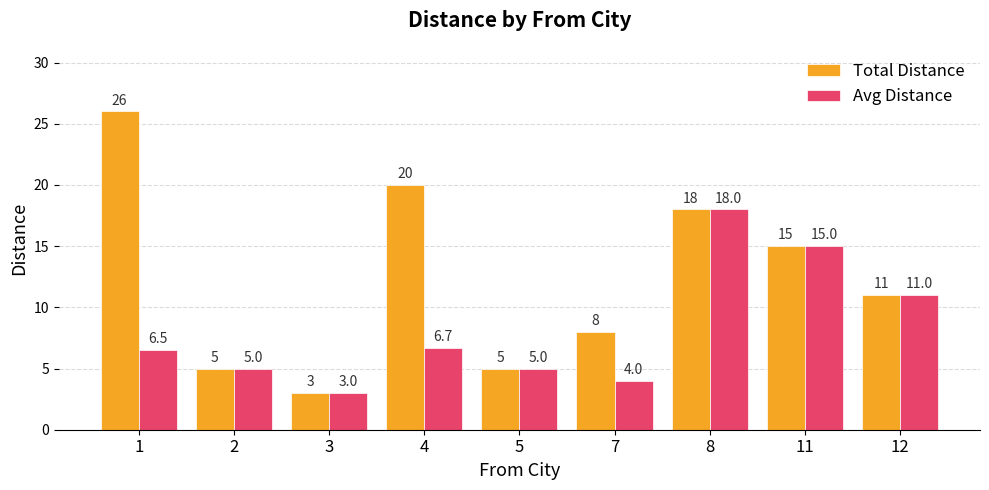

What is the sum of the Total Distance values at 1 and 12?

37.0